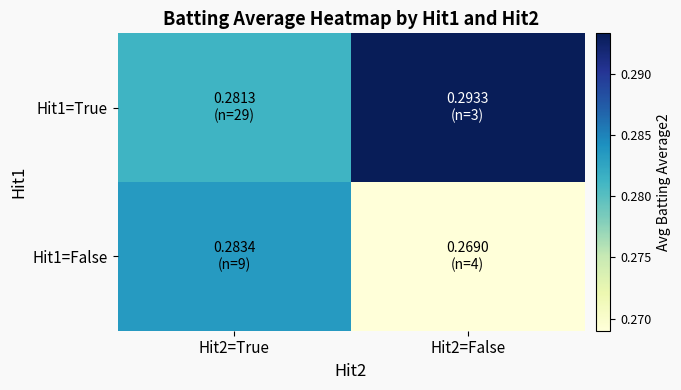

At Hit2=True, list the series in order from largest to smallest.

Hit1=False, Hit1=True